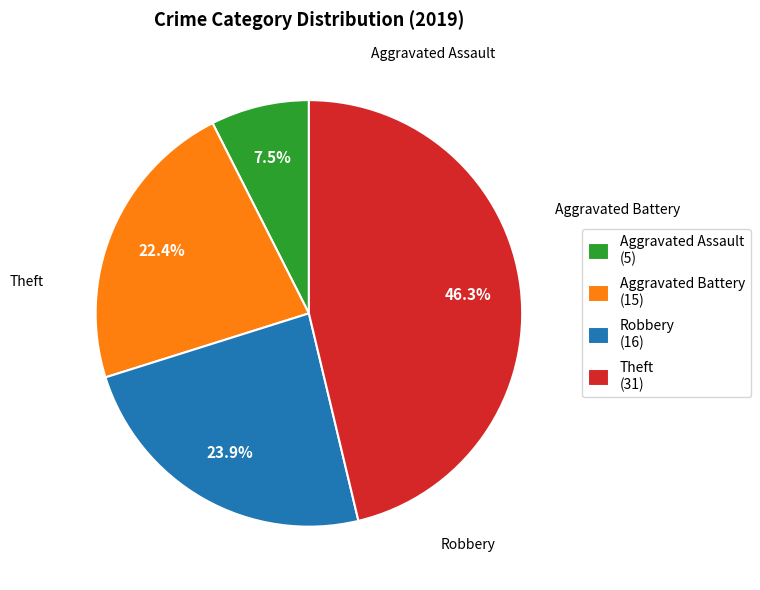

To the nearest percent, what portion does Aggravated Battery represent?

22%